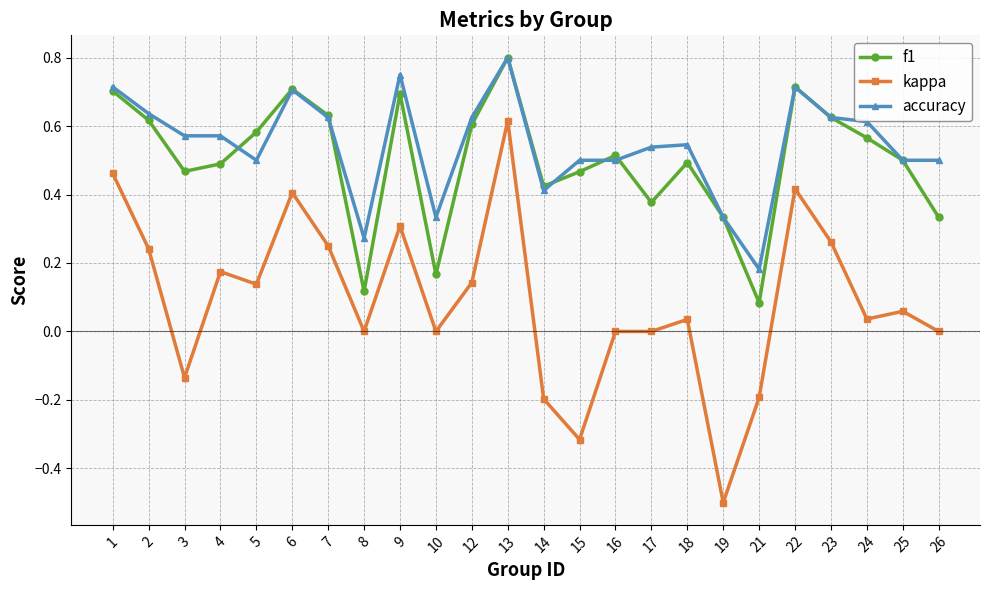

Does the chart display data point markers on the line(s)?

Yes